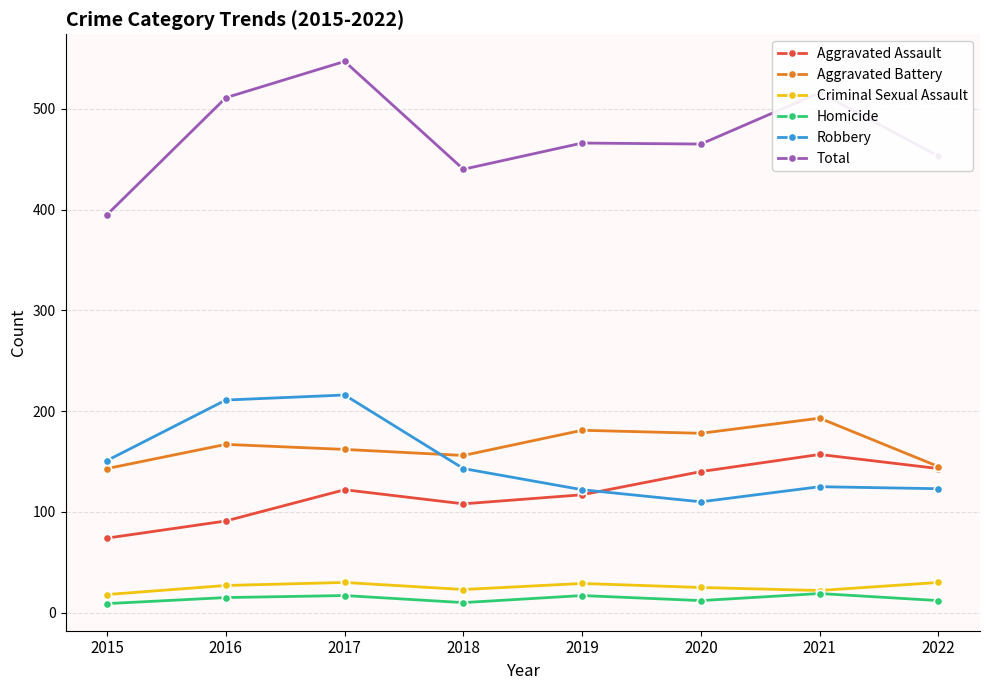

True or false: Robbery and Homicide intersect in this chart.

False